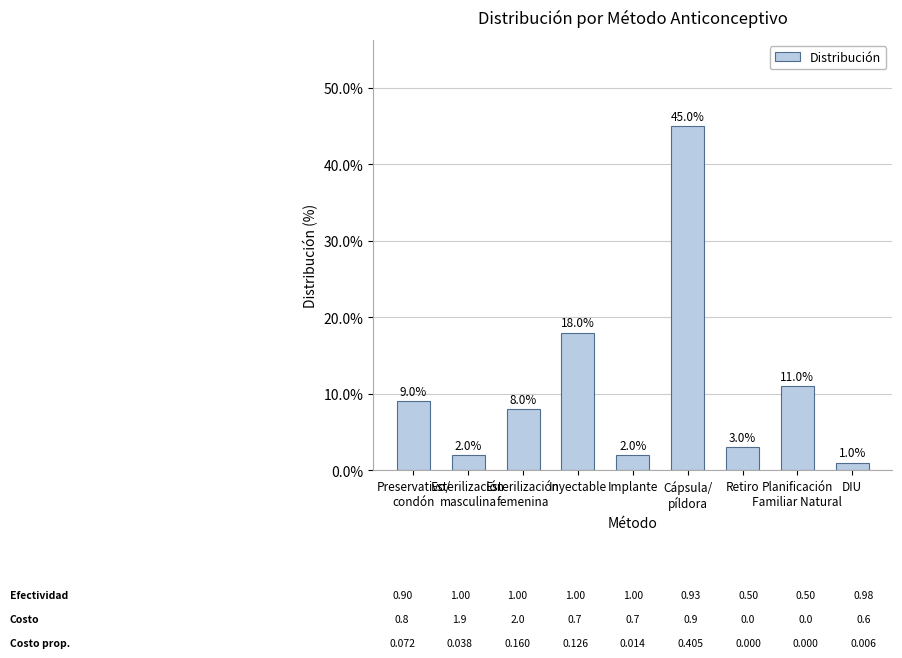

Are the bars horizontal?

No